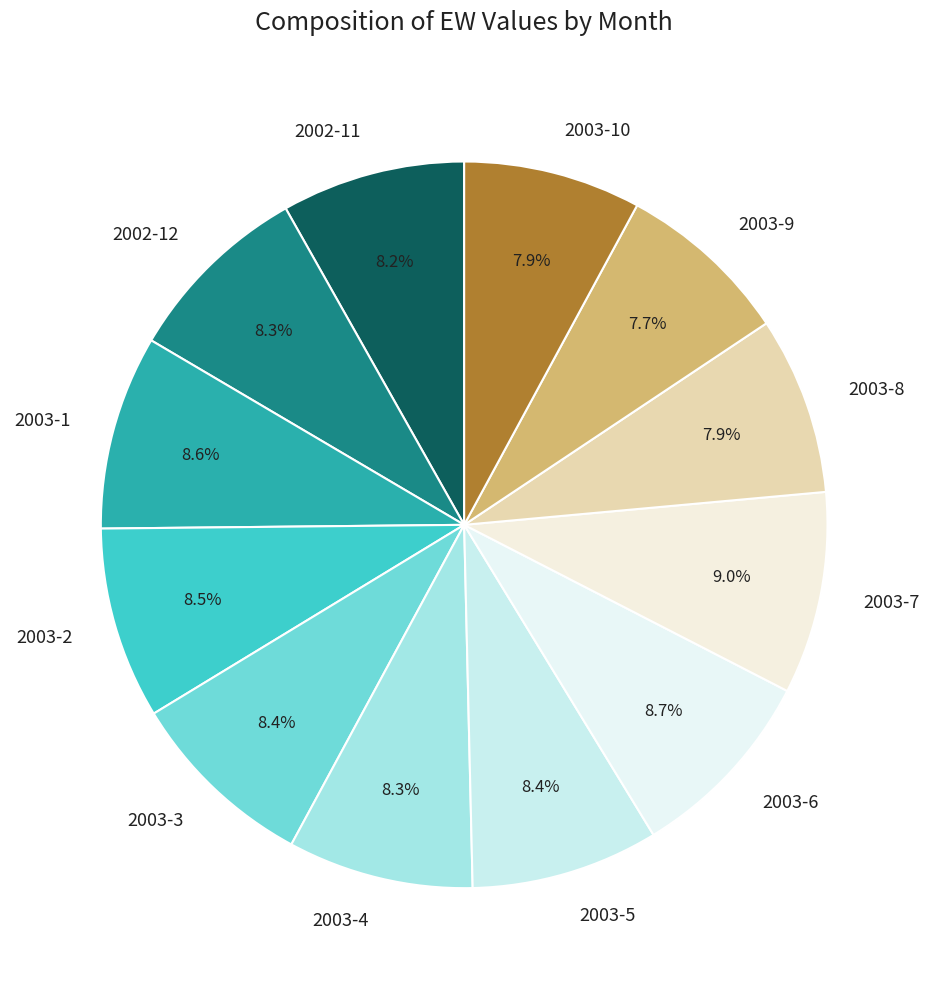

How many slices are in this pie chart?

12